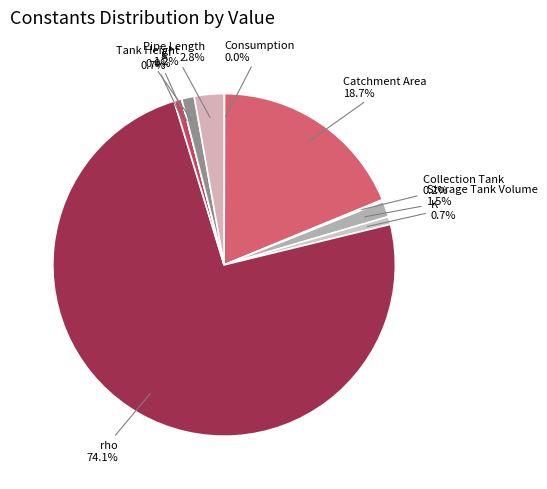

What percentage do g and Storage Tank Volume together represent?

2.2%